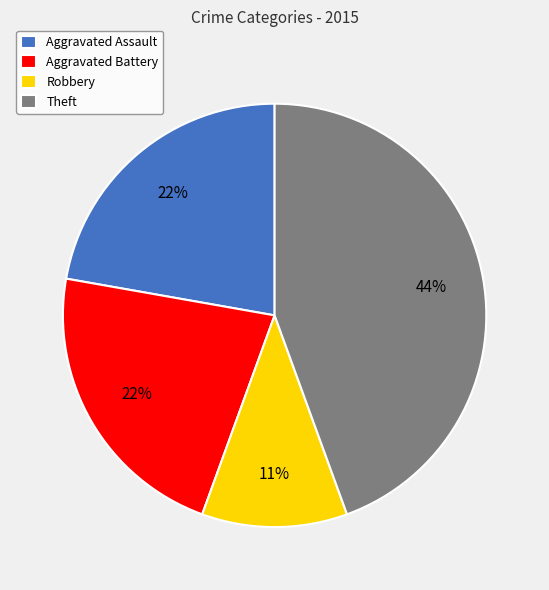

What is the largest slice in the pie chart?

Theft